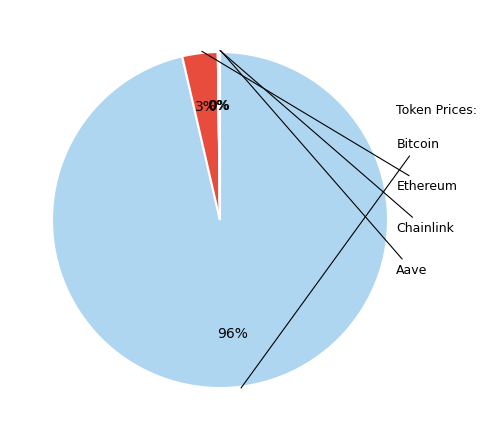

Rank the categories by value from lowest to highest.

Chainlink, Aave, Ethereum, Bitcoin